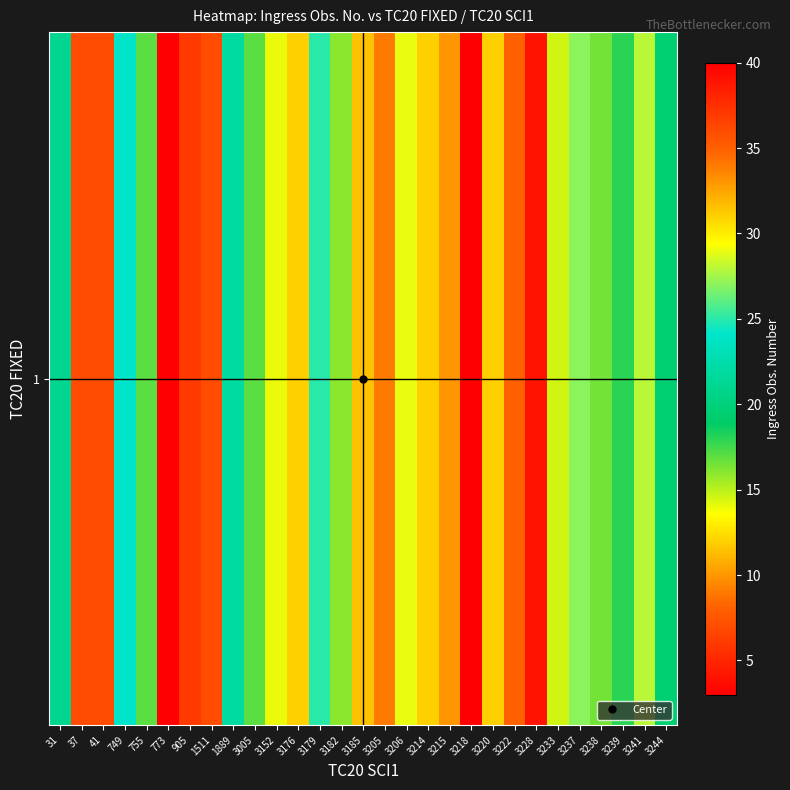

What is the difference between the values at 3241 and 3244?

8.5